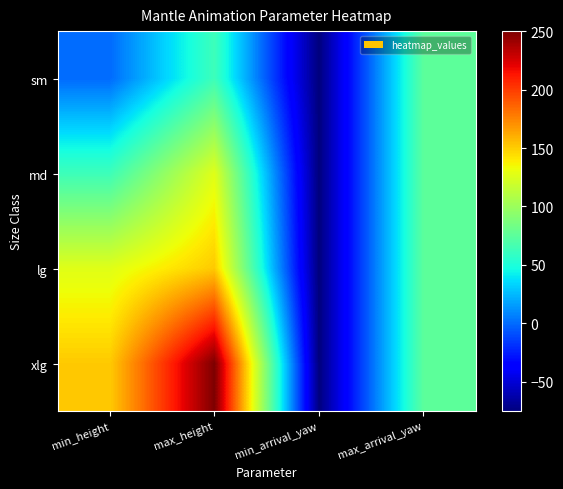

Reading left to right, extract all data points from this chart.

sm: min_height=0	max_height=63	min_arrival_yaw=-75	max_arrival_yaw=75
md: min_height=63	max_height=127	min_arrival_yaw=-75	max_arrival_yaw=75
lg: min_height=127	max_height=151	min_arrival_yaw=-75	max_arrival_yaw=75
xlg: min_height=151	max_height=250	min_arrival_yaw=-75	max_arrival_yaw=75